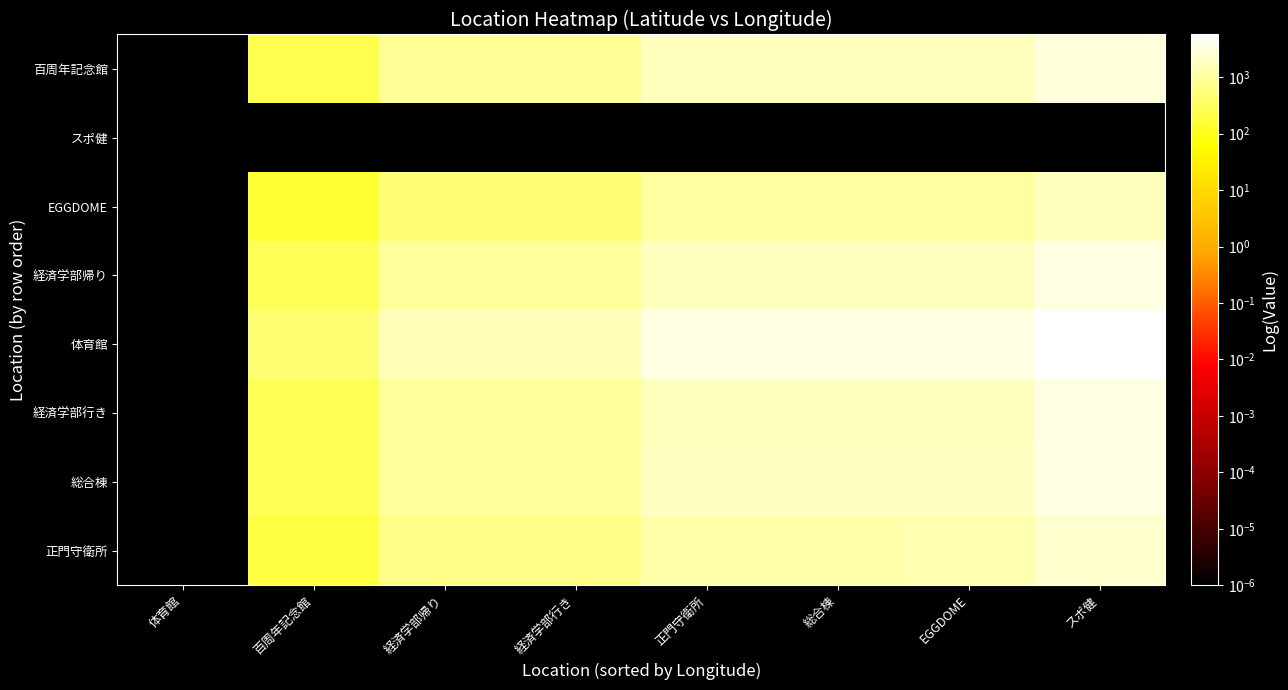

Count the number of data series in this chart.

8